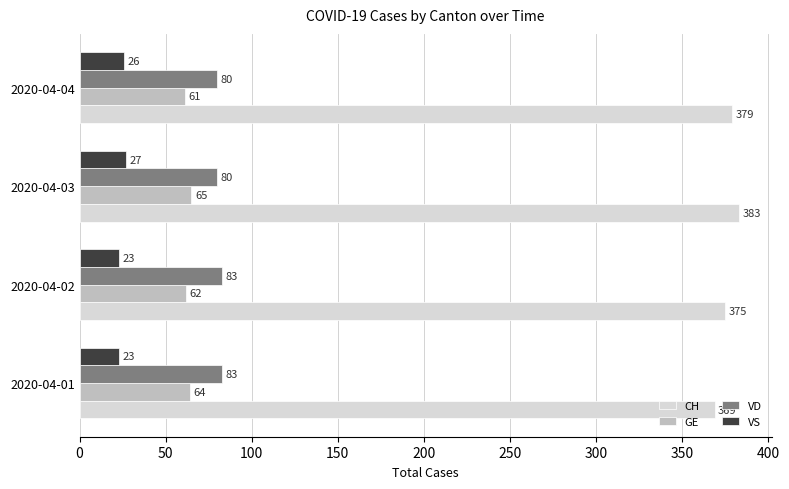

At how many categories does at least one series exceed 261?

4